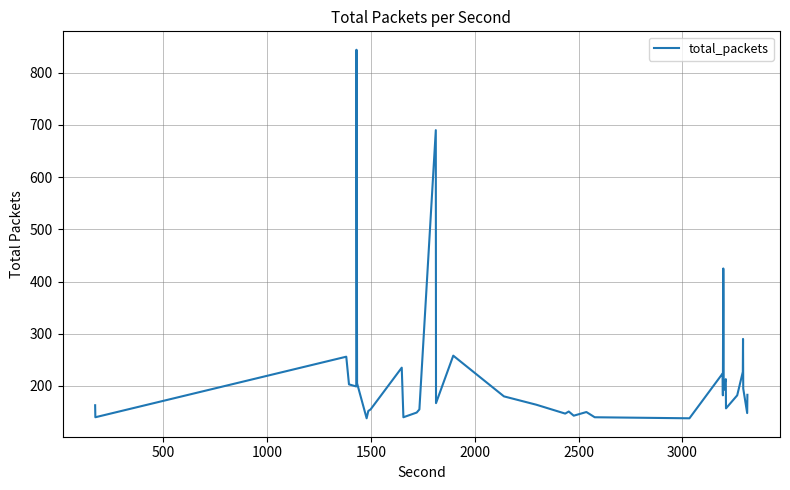

What is the difference between the maximum and minimum values?

706